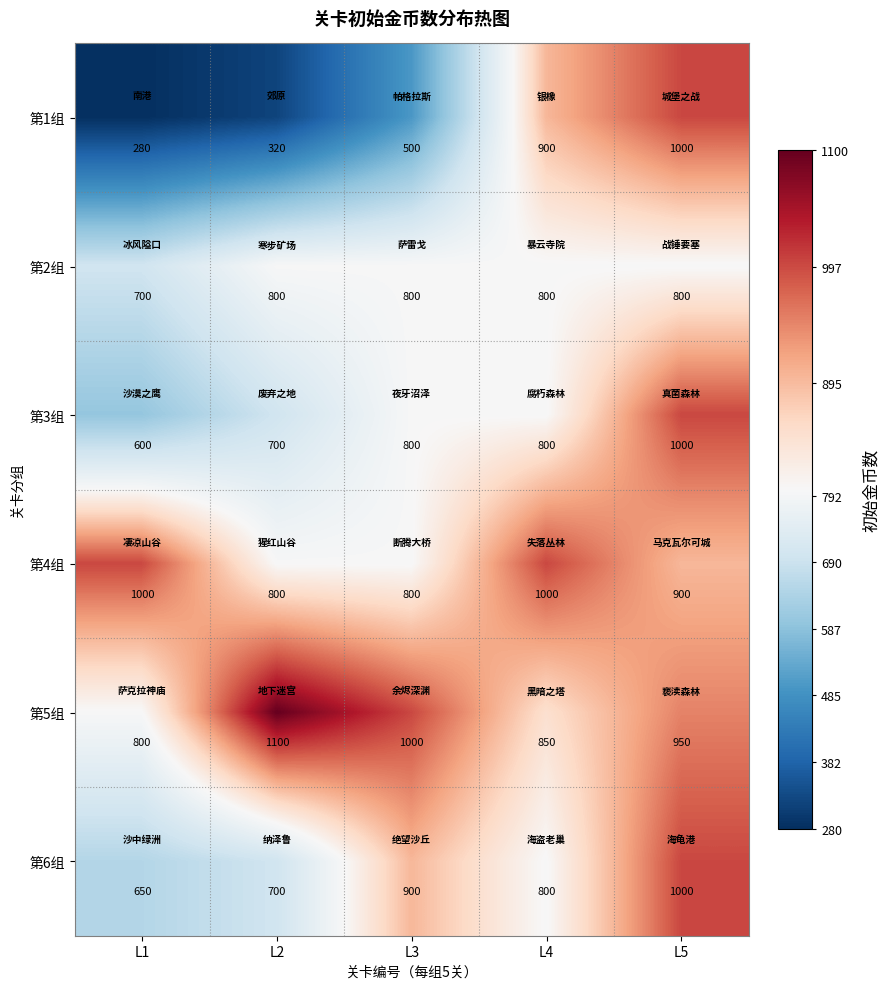

Rank the categories by 第6组 value from highest to lowest.

L5, L3, L4, L2, L1